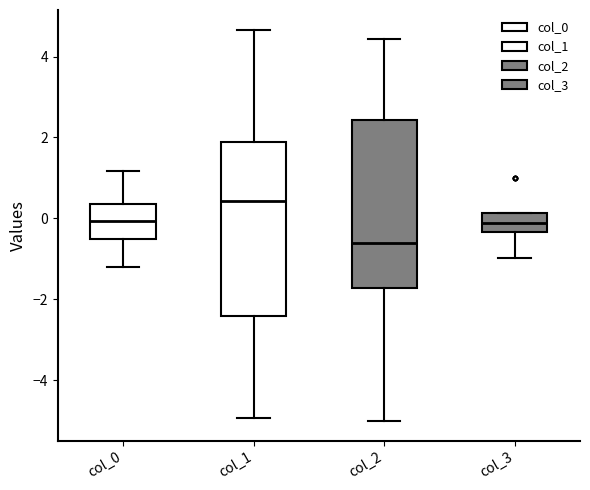

Reading left to right, read every box against the y-axis: the position of its median line, the range the box covers, and the ends of its whiskers. The values are not printed on the chart, so give them approximately, as read against the axis.

col_0: median 0.0, box -0.6 to 0.4, whiskers -1.2 to 1.2
col_1: median 0.4, box -2.4 to 1.8, whiskers -5.0 to 4.6
col_2: median -0.6, box -1.8 to 2.4, whiskers -5.0 to 4.4
col_3: median -0.2, box -0.4 to 0.2, whiskers -1.0 to 0.2